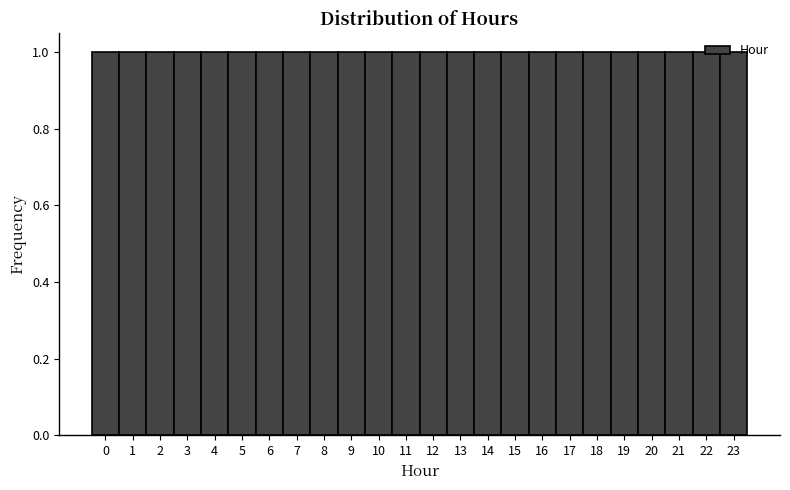

How tall is the bar that spans 14.5 to 15.5 on the x-axis? The values are not printed on the chart, so give them approximately, as read against the axis.

1